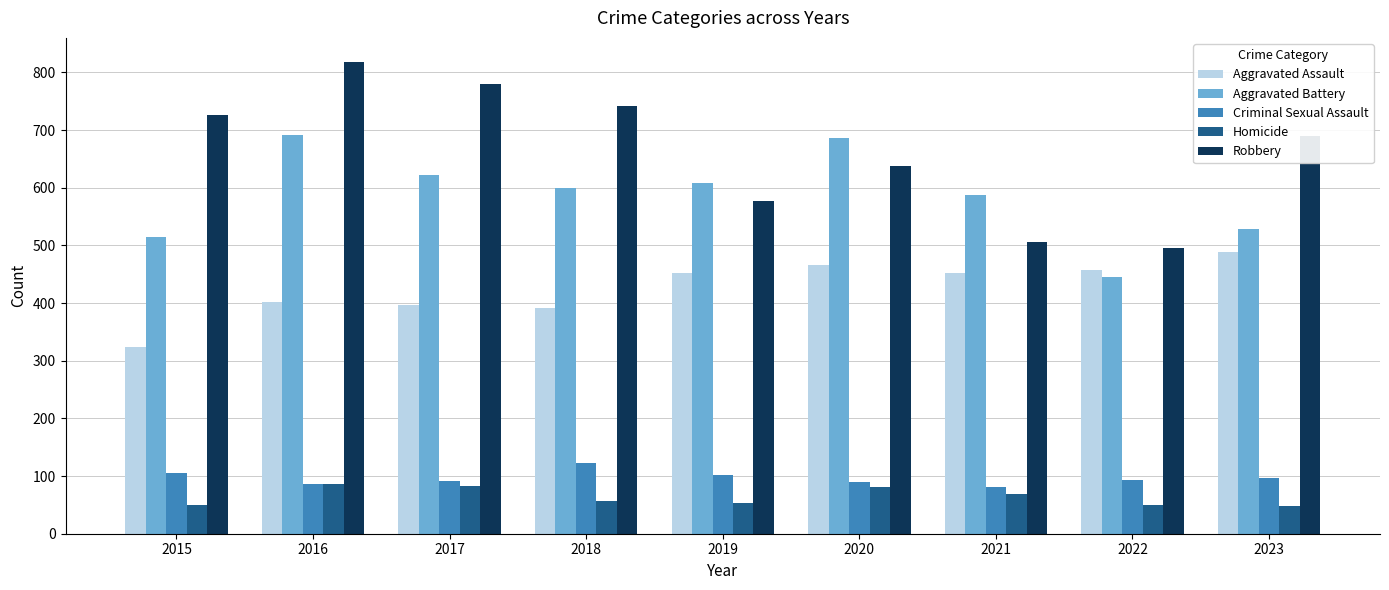

What is the sum of all Robbery values?

5972